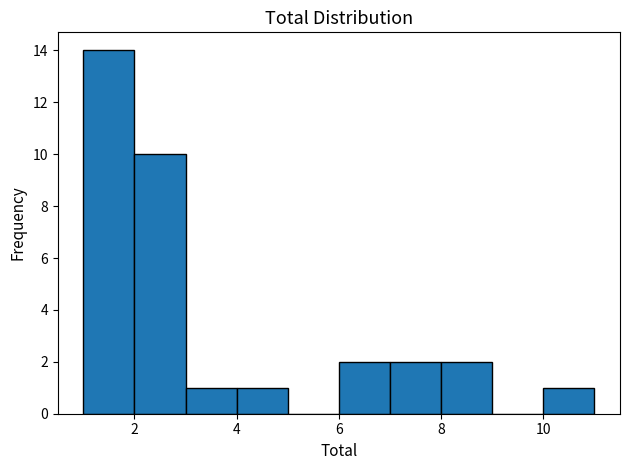

Which range on the x-axis has the tallest bar?

1 to 2